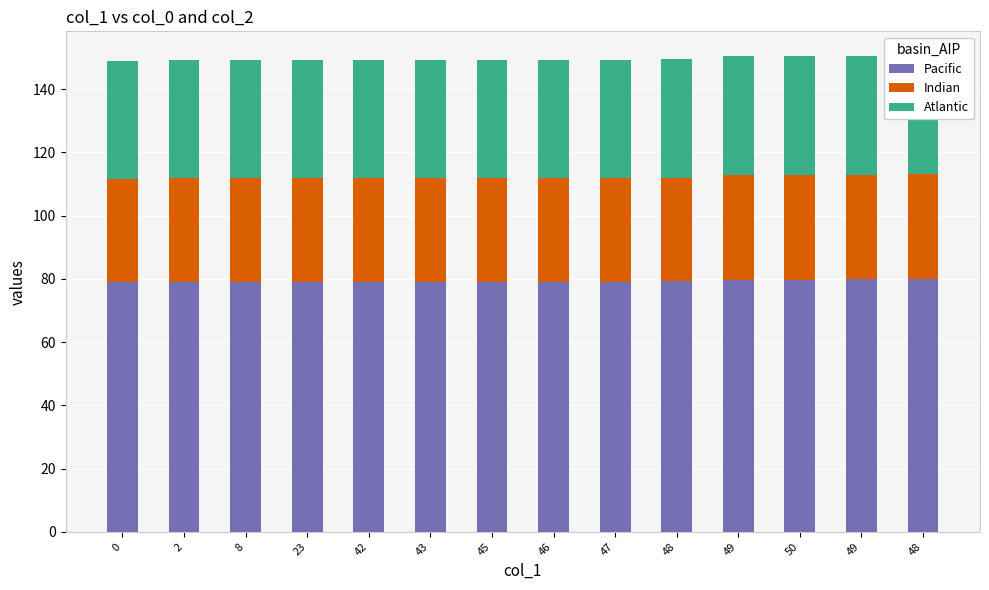

What is the difference between the second highest and second lowest values in the Atlantic series?

0.4